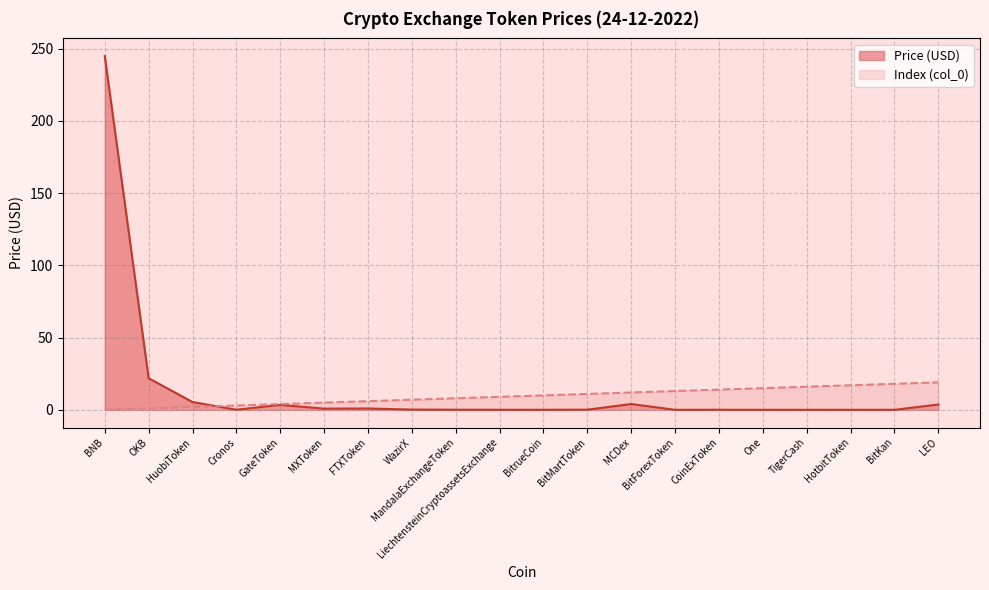

True or false: Index has a value of 4.7 at WazirX.

False